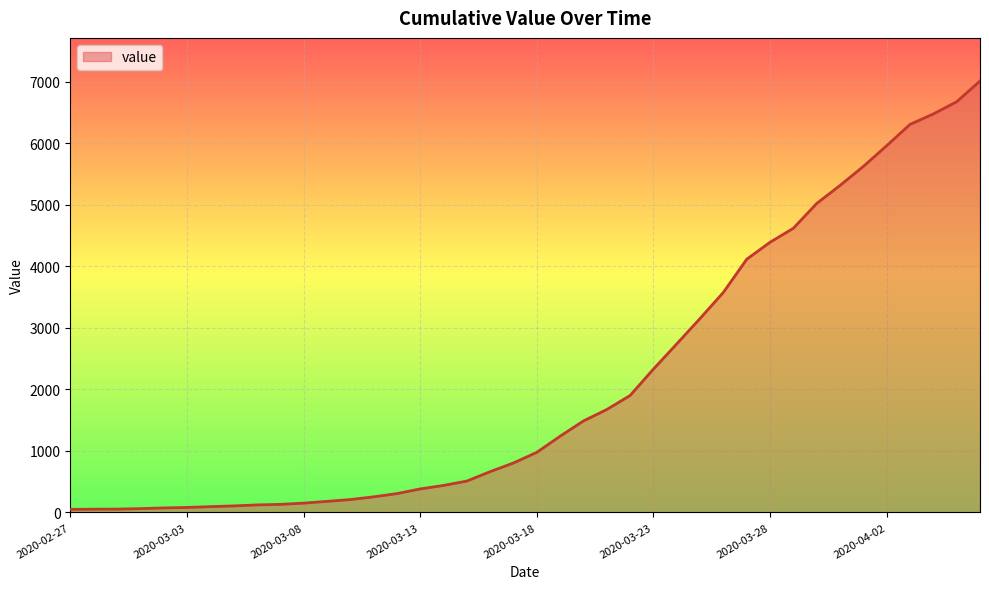

What is the difference between the maximum and minimum values?

6963